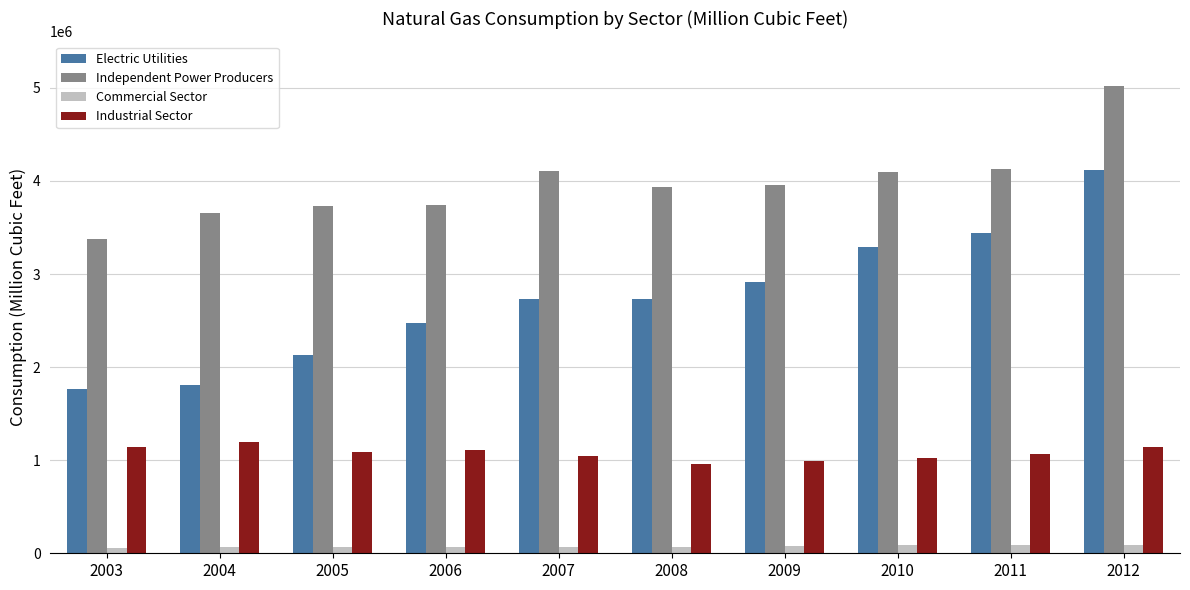

Read the Commercial Sector value at 2005.

67957